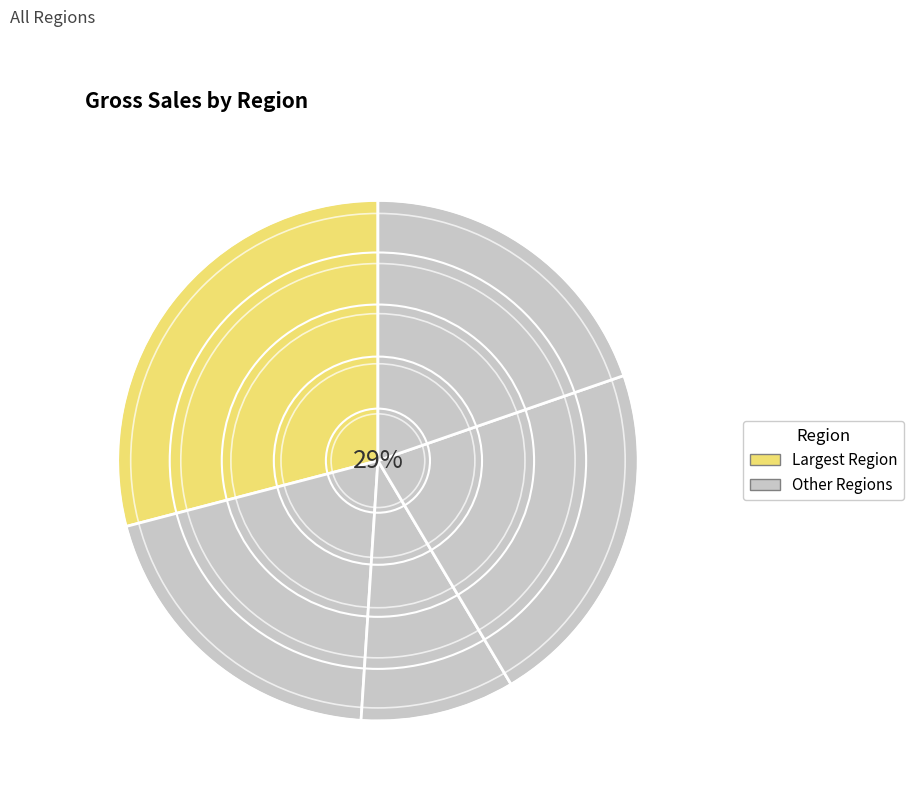

True or false: 12 accounts for 6% of the total.

True